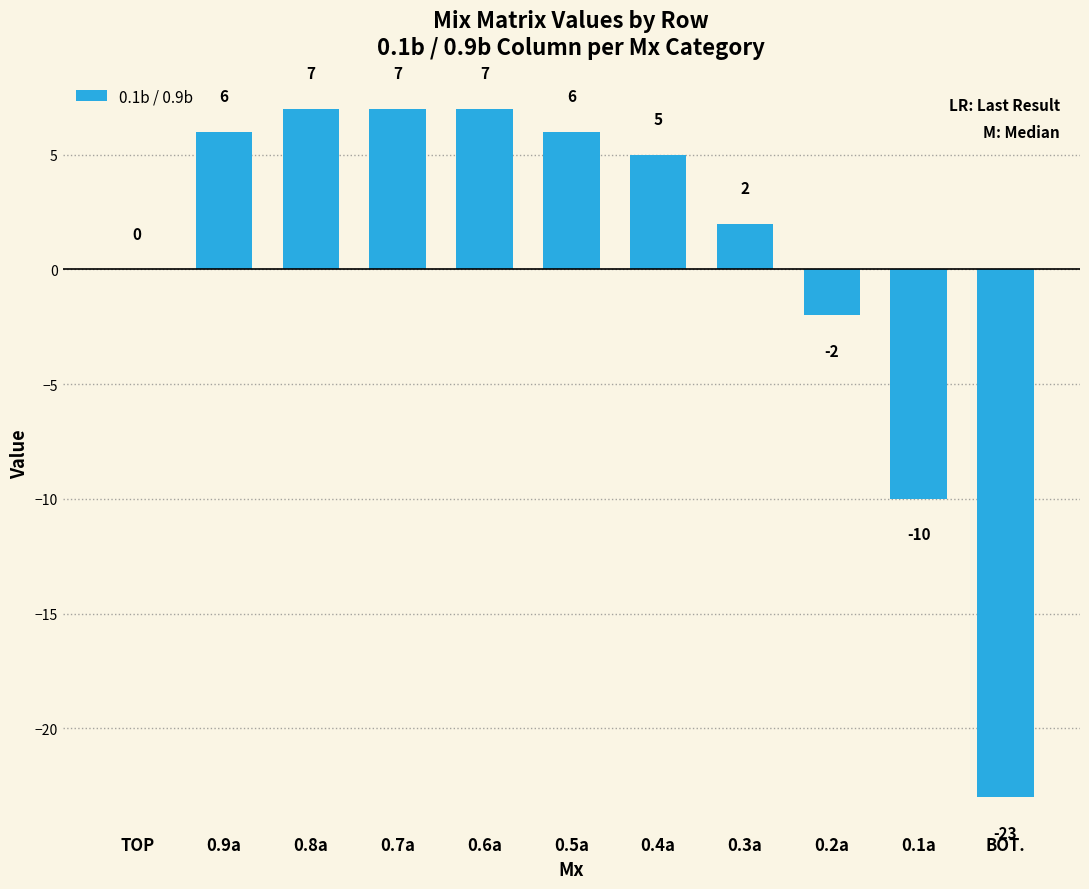

What is the maximum value shown in the chart?

7